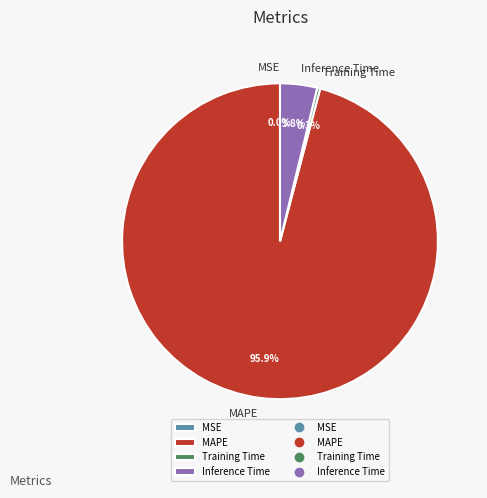

The Training Time slice represents 0% of the pie. True or false?

True